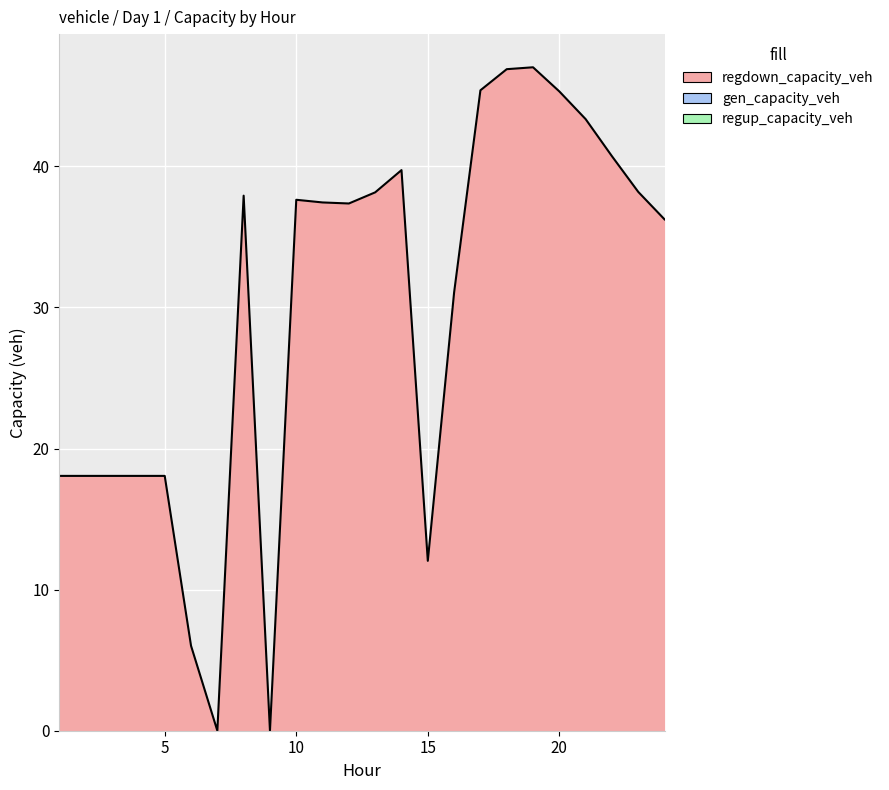

Reading left to right, extract all data points from this chart.

regdown_capacity_veh: 1=18.1	2=18.1	3=18.1	4=18.1	5=18.1	6=6.0	7=0.0	8=37.9	9=0.0	10=37.6	11=37.4	12=37.4	13=38.2	14=39.7	15=12.0	16=31.1	17=45.4	18=46.9	19=47.0	20=45.3	21=43.3	22=40.7	23=38.2	24=36.2
gen_capacity_veh: 1=0.0	2=0.0	3=0.0	4=0.0	5=0.0	6=0.0	7=0.0	8=0.0	9=0.0	10=0.0	11=0.0	12=0.0	13=0.0	14=0.0	15=0.0	16=0.0	17=0.0	18=0.0	19=0.0	20=0.0	21=0.0	22=0.0	23=0.0	24=0.0
regup_capacity_veh: 1=0.0	2=0.0	3=0.0	4=0.0	5=0.0	6=0.0	7=0.0	8=0.0	9=0.0	10=0.0	11=0.0	12=0.0	13=0.0	14=0.0	15=0.0	16=0.0	17=0.0	18=0.0	19=0.0	20=0.0	21=0.0	22=0.0	23=0.0	24=0.0